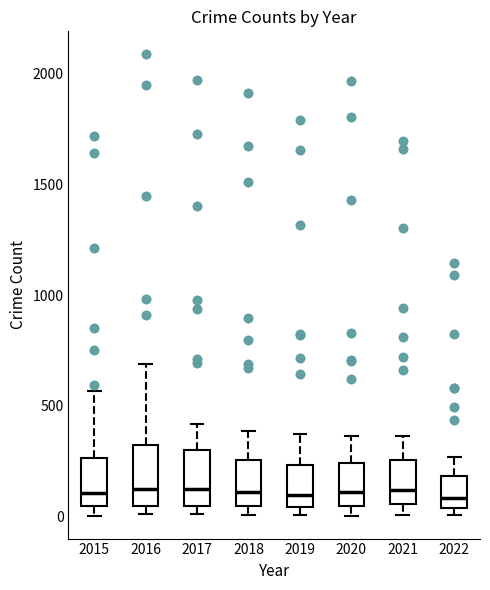

Reading left to right, transcribe this box plot: for each box, give where its median line is, the range the box spans, and where its two whiskers end, as read against the y-axis. The values are not printed on the chart, so give them approximately, as read against the axis.

2015: median 100, box 50 to 250, whiskers 0 to 550
2016: median 150, box 50 to 300, whiskers 0 to 700
2017: median 100, box 50 to 300, whiskers 0 to 400
2018: median 100, box 50 to 250, whiskers 0 to 400
2019: median 100, box 50 to 250, whiskers 0 to 400
2020: median 100, box 50 to 250, whiskers 0 to 350
2021: median 100, box 50 to 250, whiskers 0 to 350
2022: median 100, box 50 to 200, whiskers 0 to 250